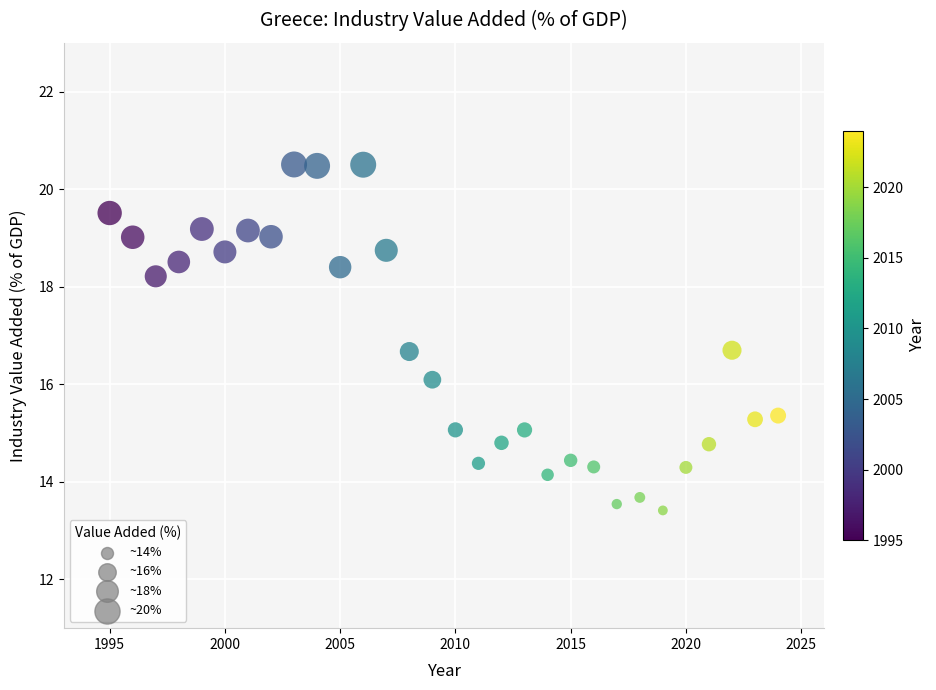

What is the range of X values (max minus min)?

29.0